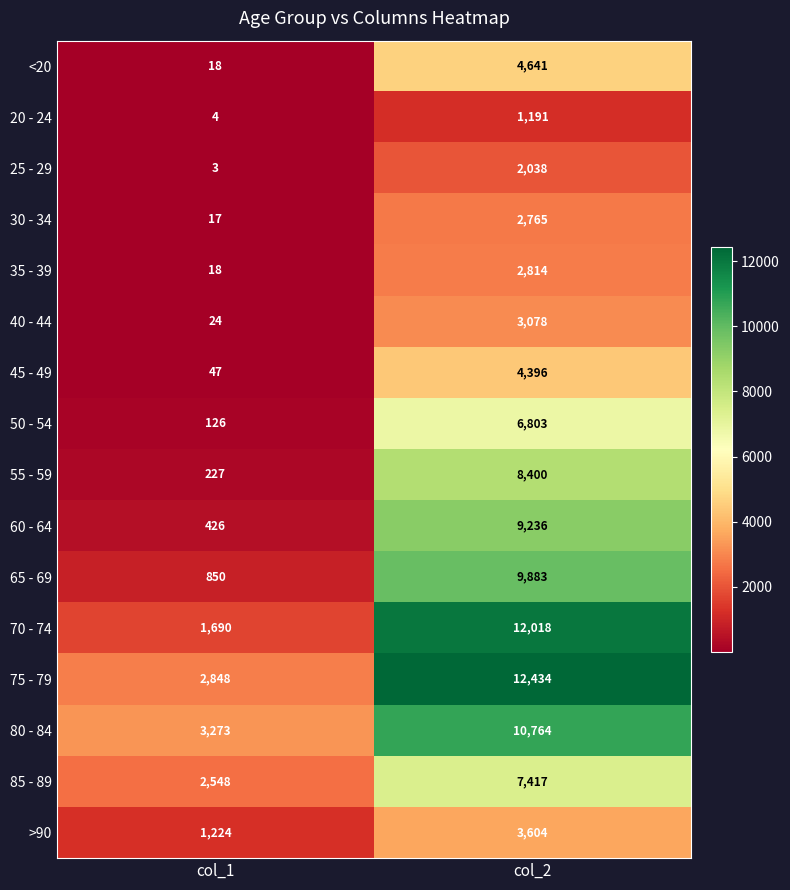

Between col_1 and col_2, which series saw the biggest shift?

70 - 74